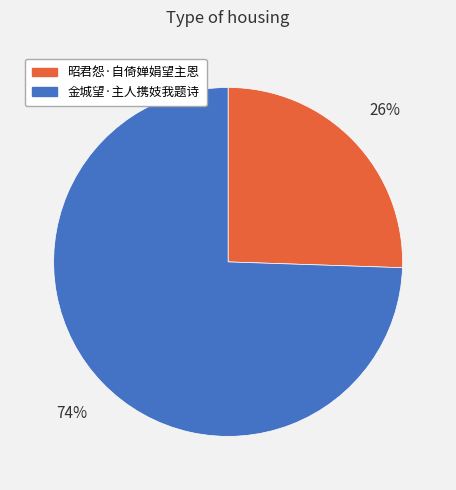

Is there any slice that represents more than half of the pie?

Yes